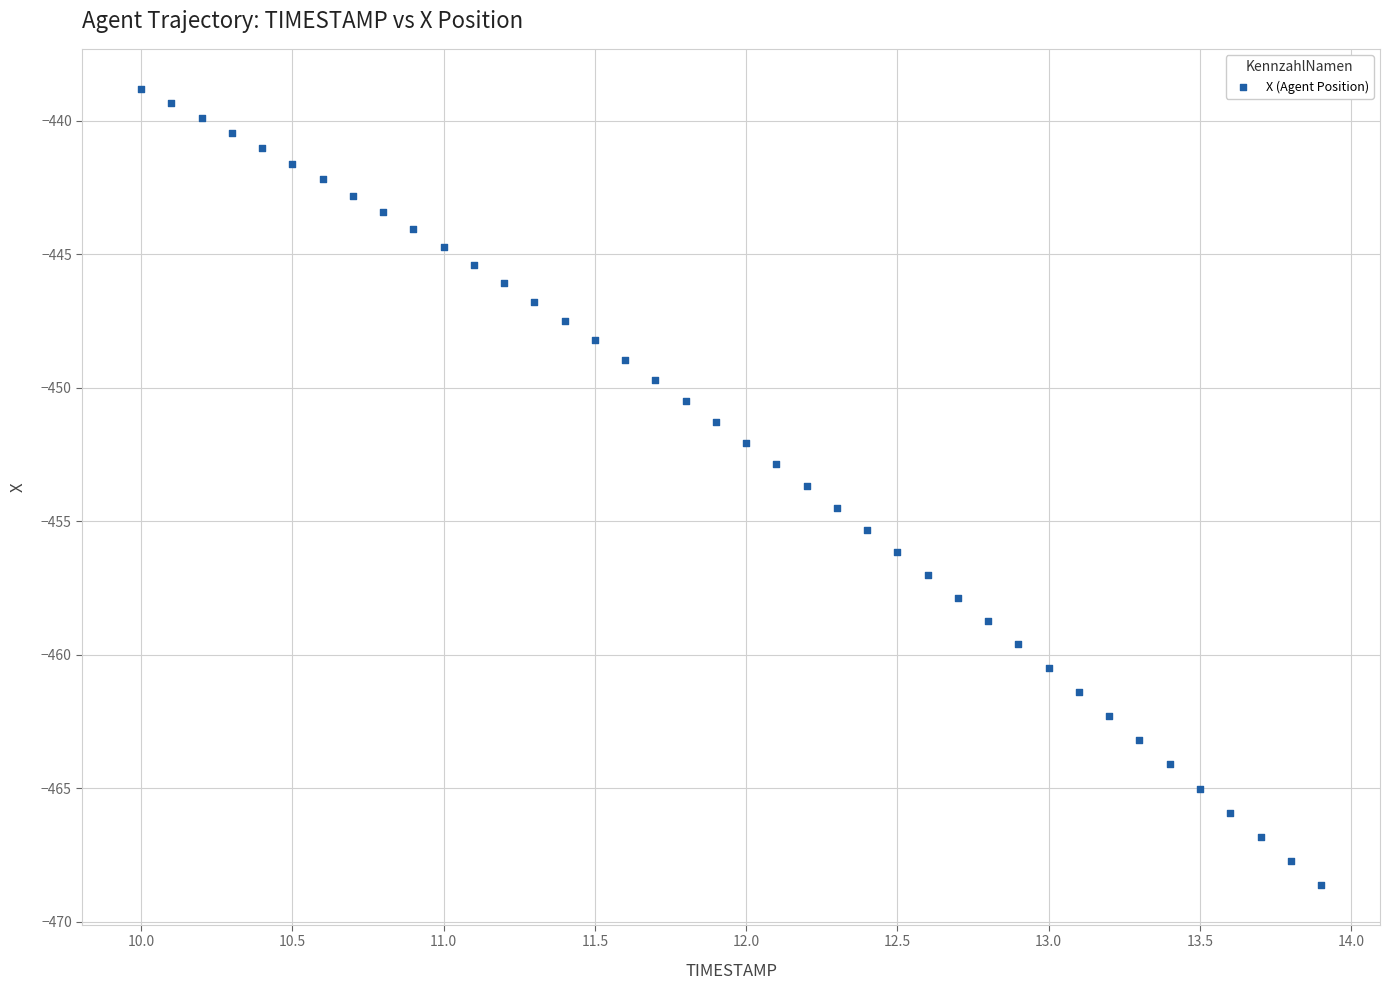

What is the range of Y values (max minus min)?

29.8